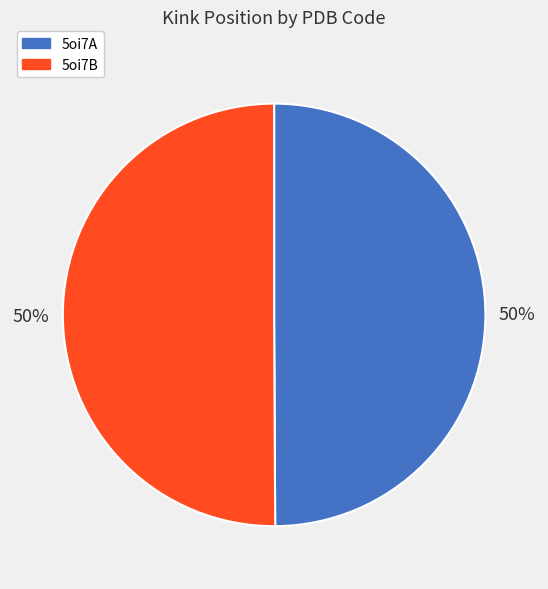

To the nearest percent, what percentage of the pie is 5oi7B?

50%